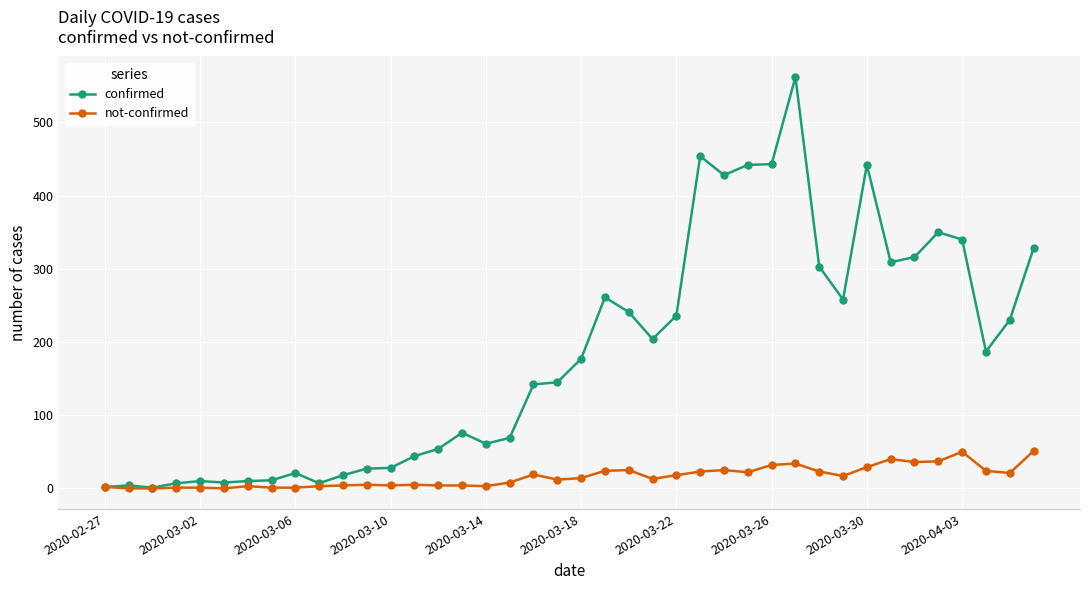

Rank the series by their maximum value, from lowest to highest.

not-confirmed, confirmed